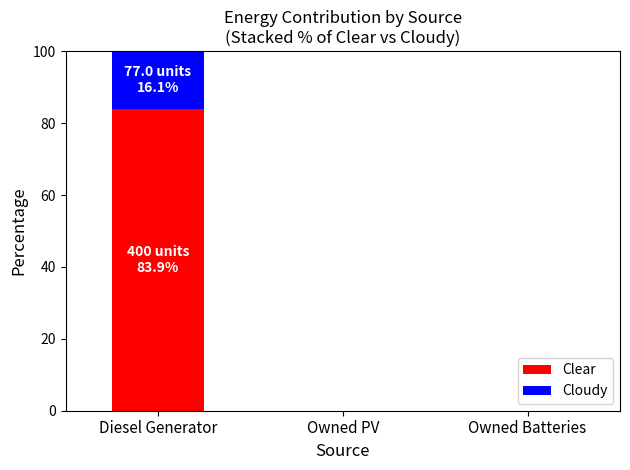

What is the maximum value for Clear?

83.9